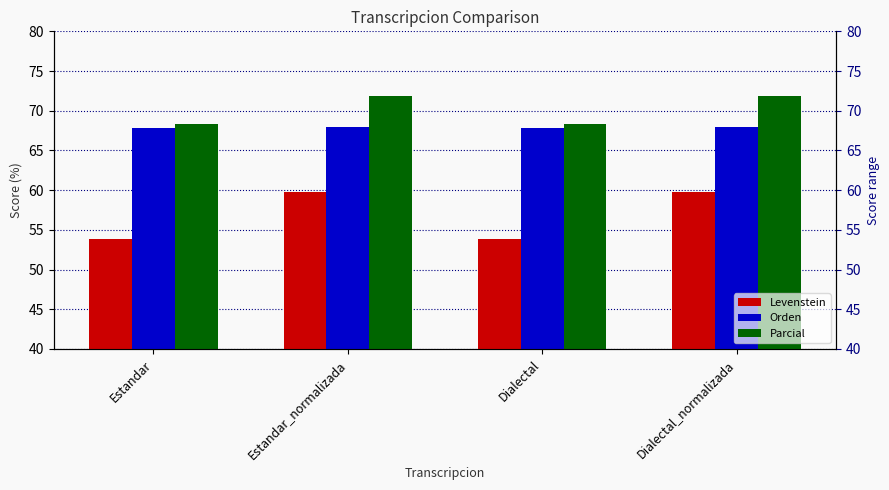

What is the total value across all series at Dialectal?

190.0